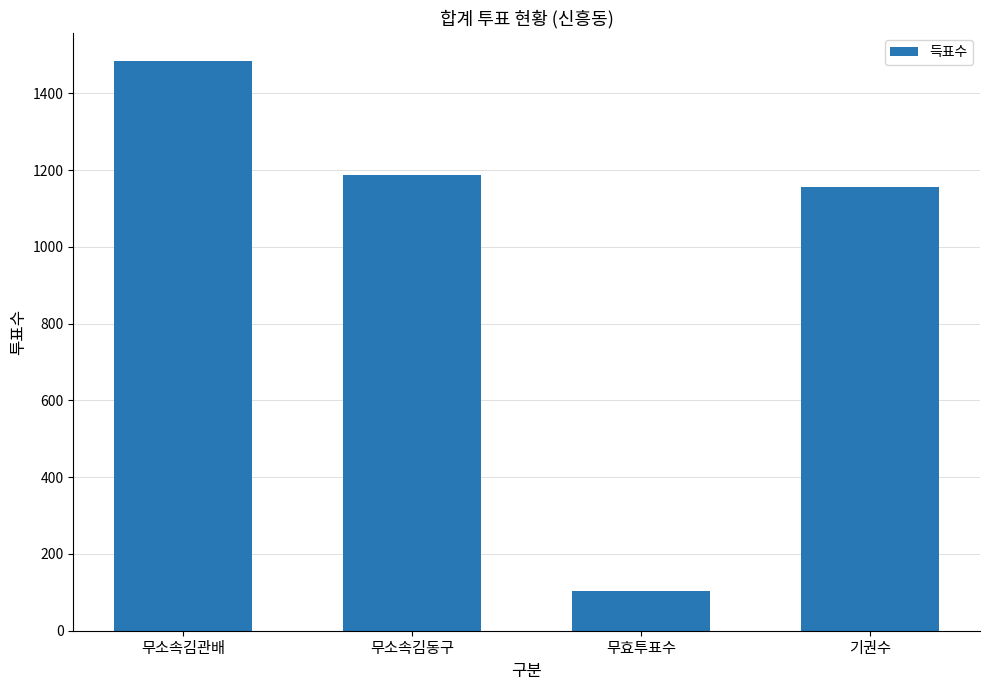

Where is the data nearest to the value 793?

기권수